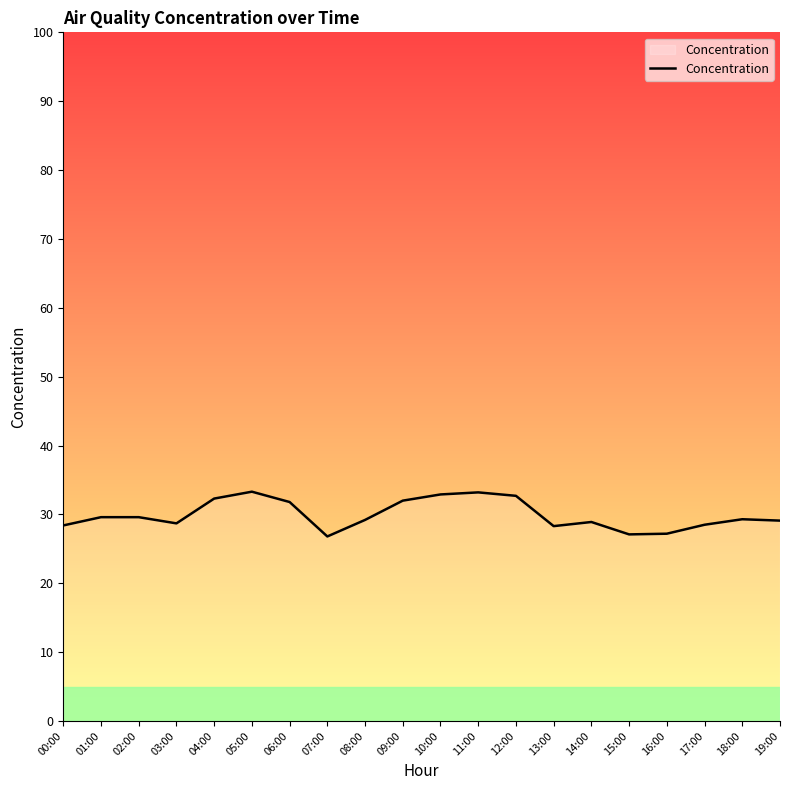

What is the change in value from 01:00 to 05:00?

+3.7